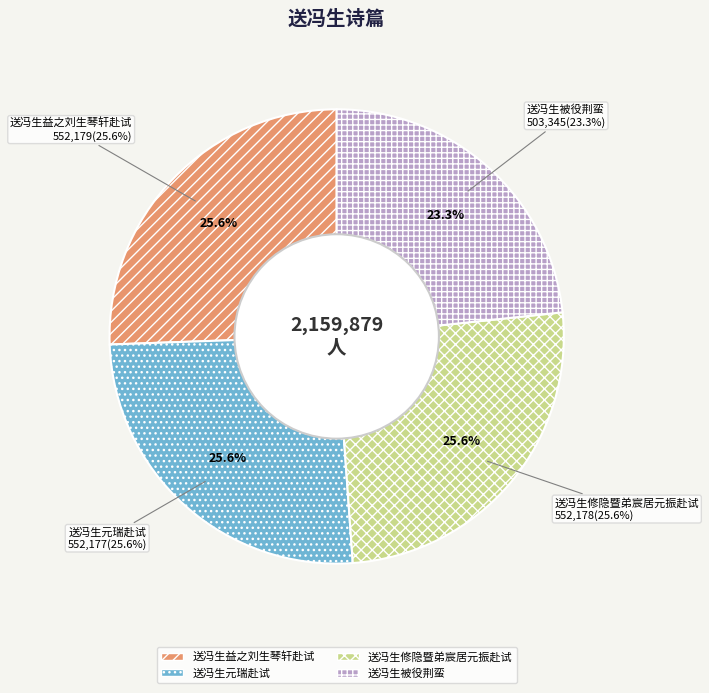

Approximately how many times larger is the value at 送冯生被役荆蛮 compared to 送冯生修隐暨弟宸居元振赴试?

0.9